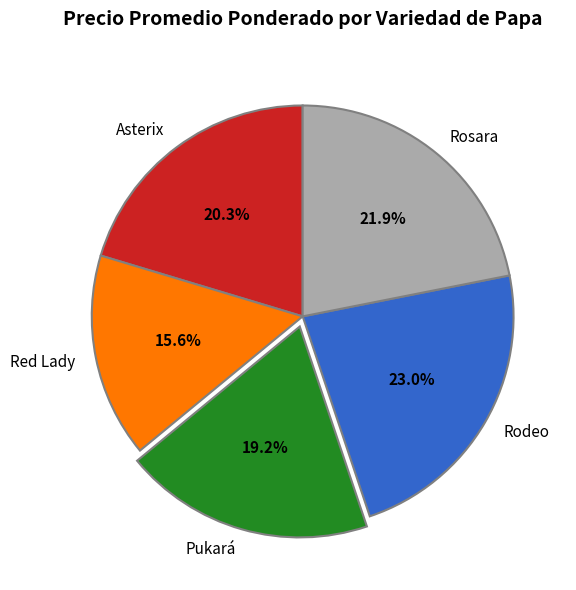

Approximately how many times larger is the value at Asterix compared to Pukará?

1.1